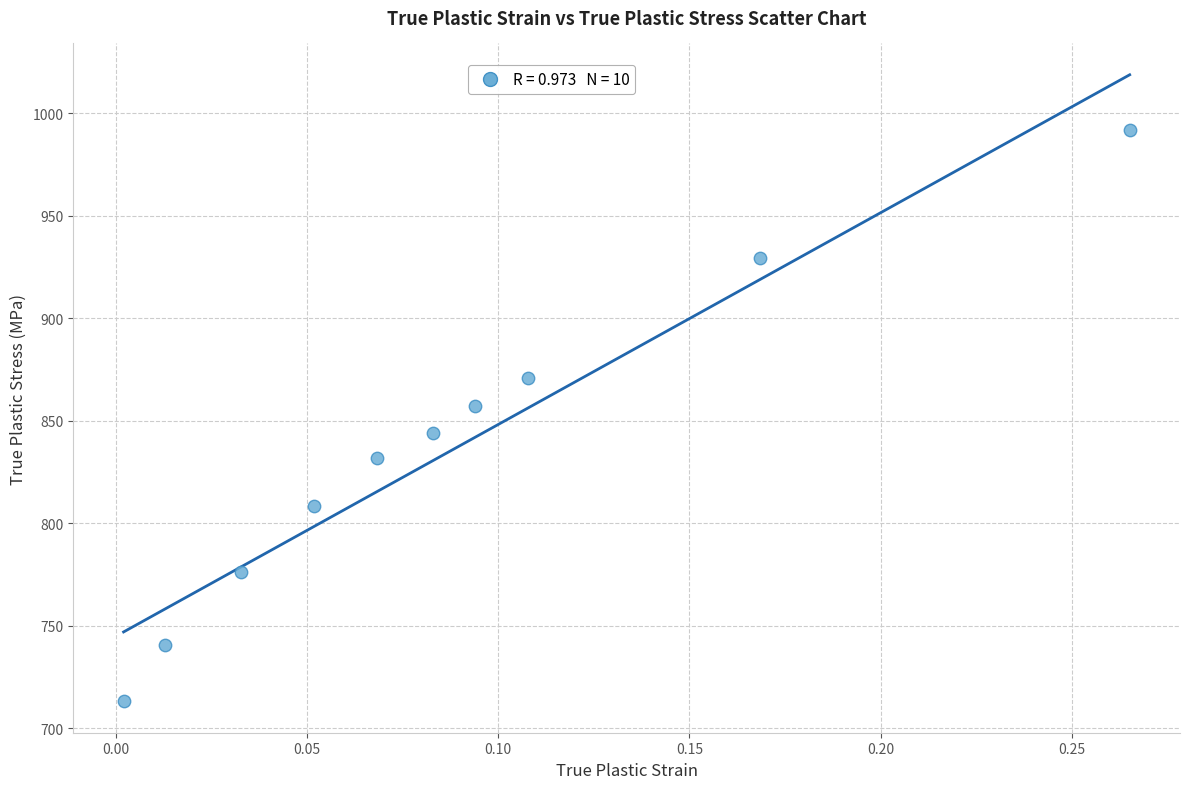

What is the range of Y values (max minus min)?

278.4